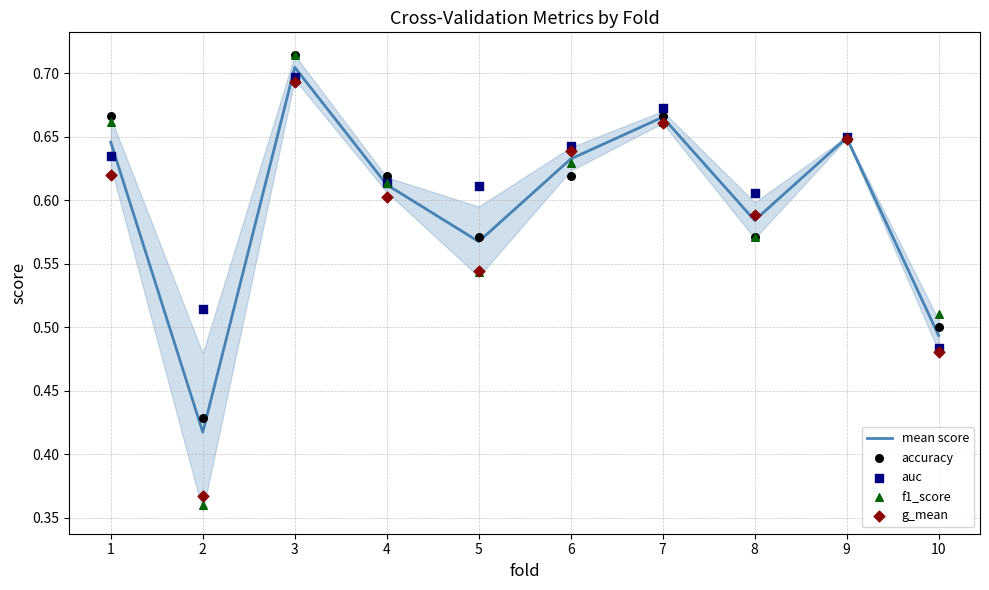

Which series has the largest Y range (max minus min)?

f1_score